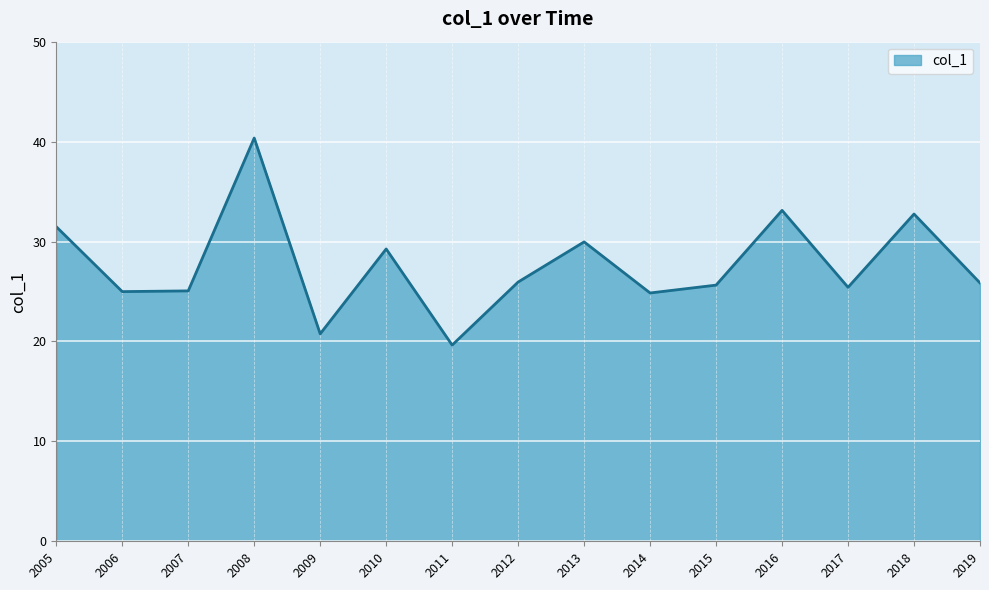

At which category does the chart reach its peak across all series?

2008